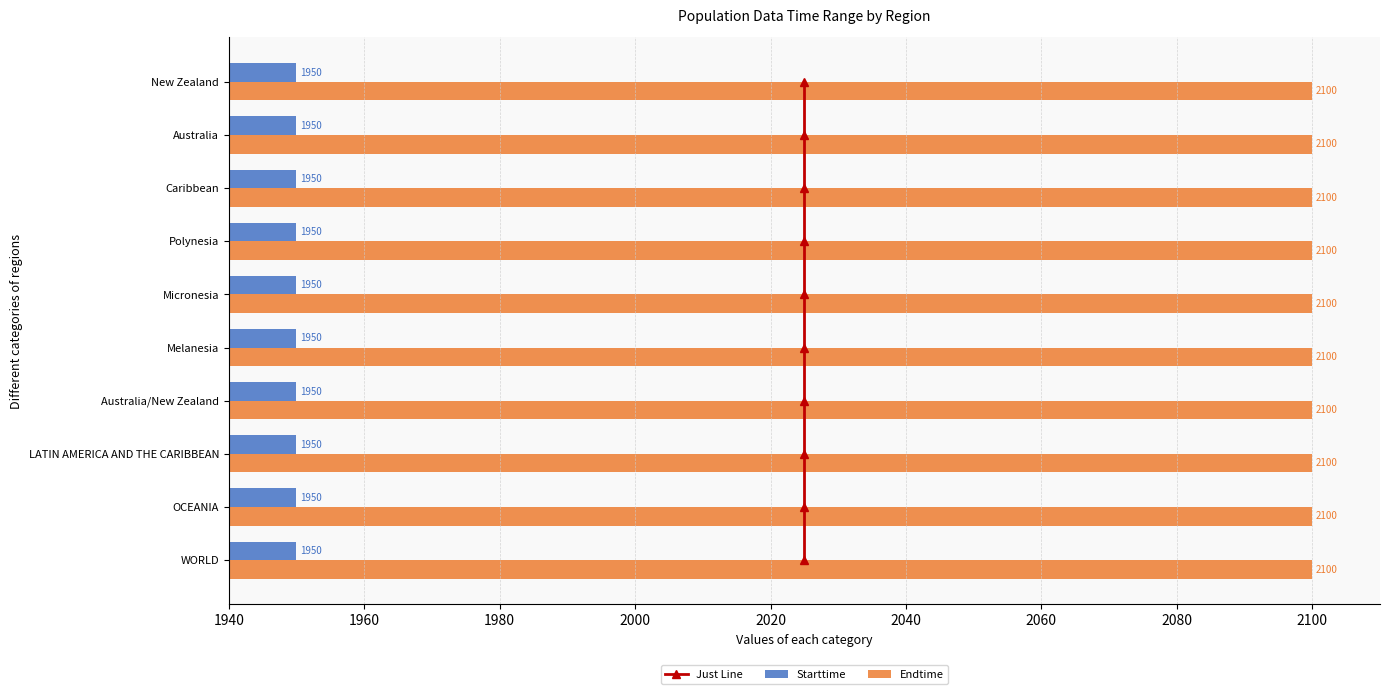

What is the sum of all Endtime values?

21000